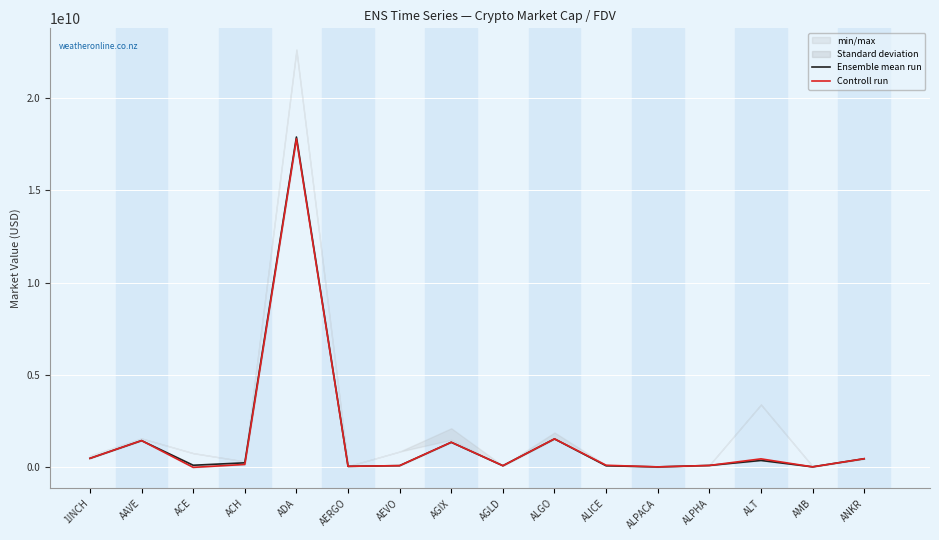

How many categories are shown in the chart?

16